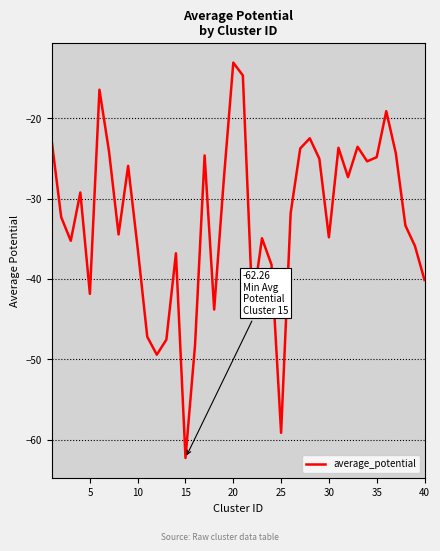

How many distinct data groups are displayed?

1